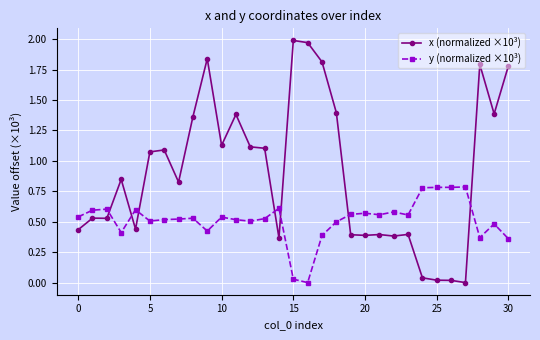

Which series has the widest spread of values?

x (normalized ×10³)